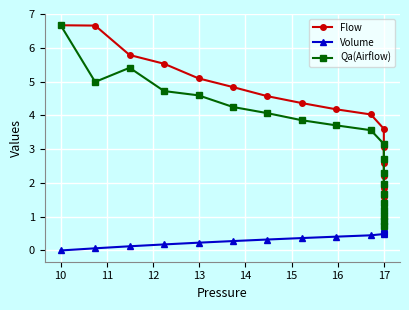

Which series changed the most between 11 and 15?

Qa(Airflow)